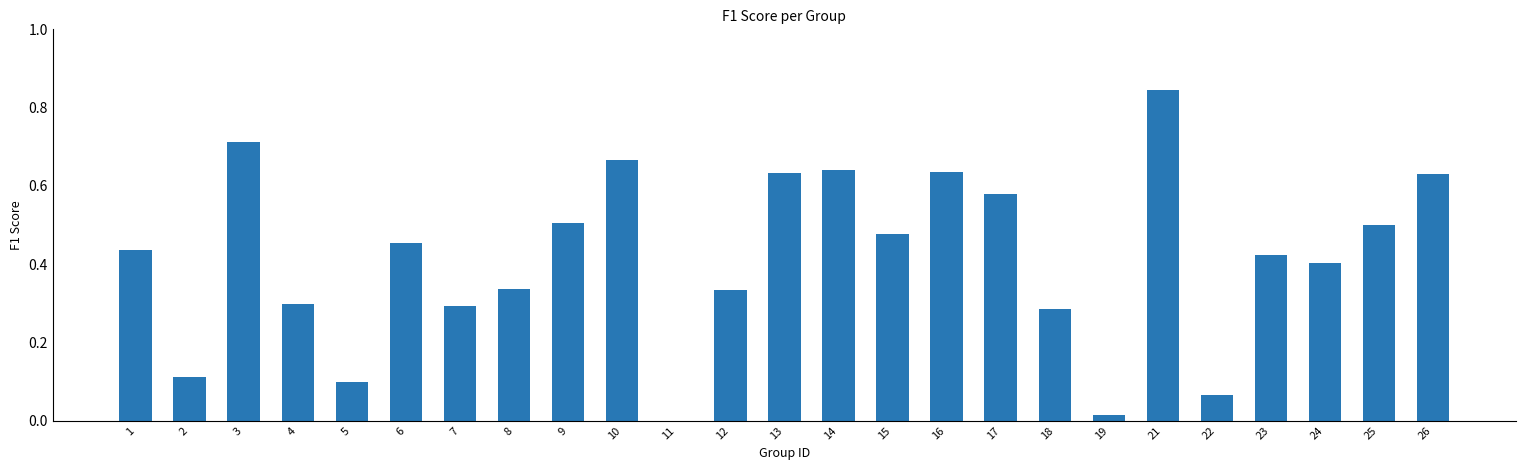

What is the sum of all values?

10.4